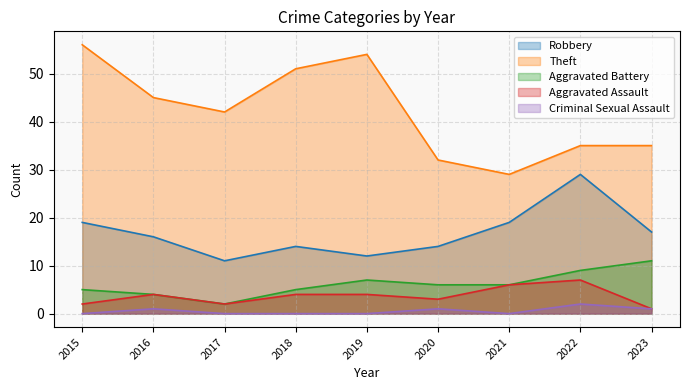

Does the chart have visible grid lines?

Yes